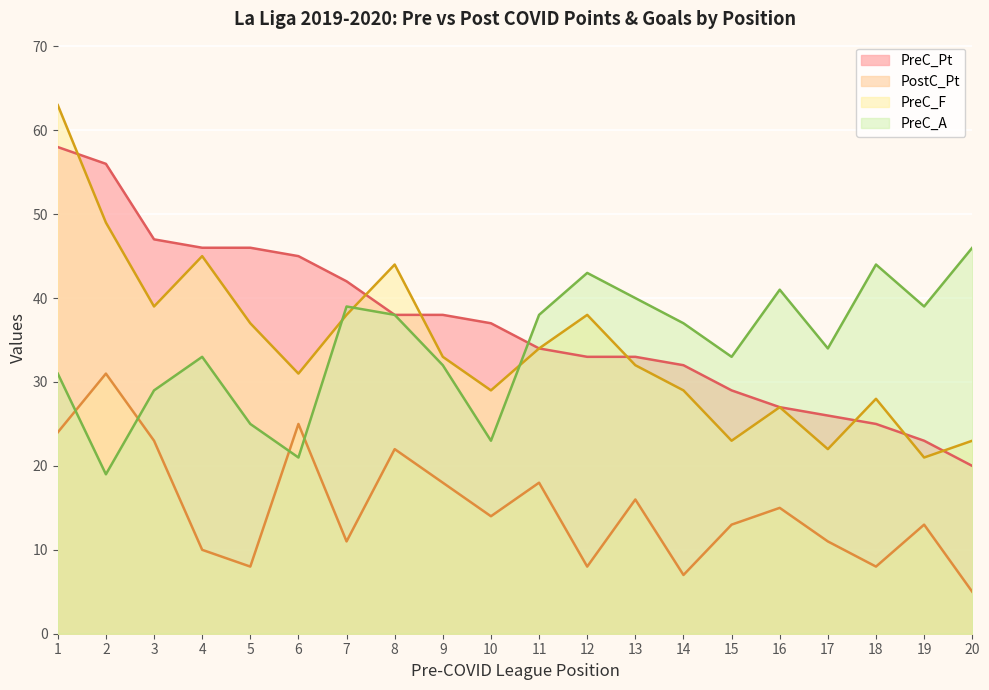

Which category has the highest value in the PreC_F series?

1